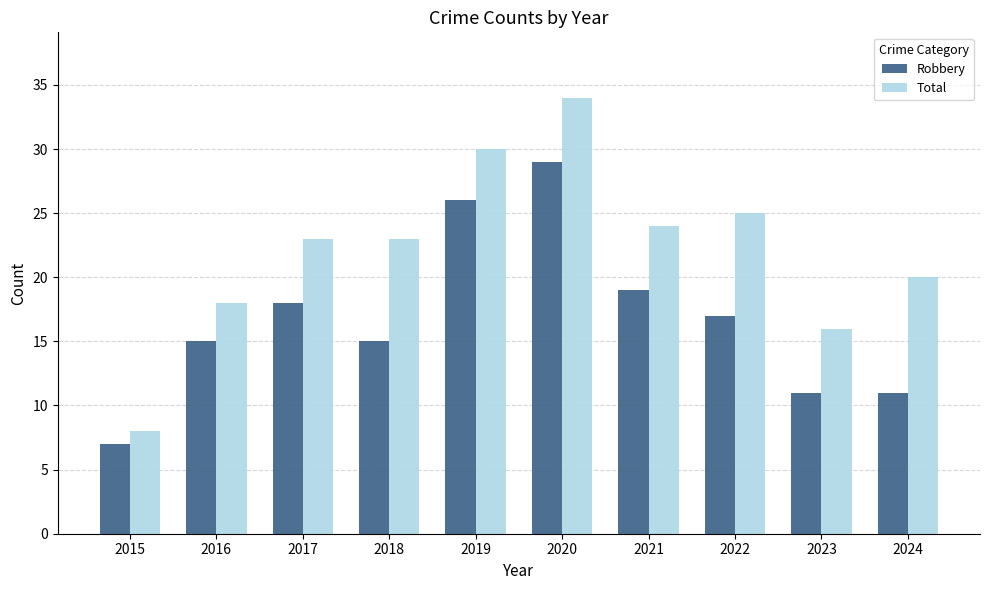

Reading left to right, extract all data points from this chart.

Robbery: 7	15	18	15	26	29	19	17	11	11
Total: 8	18	23	23	30	34	24	25	16	20